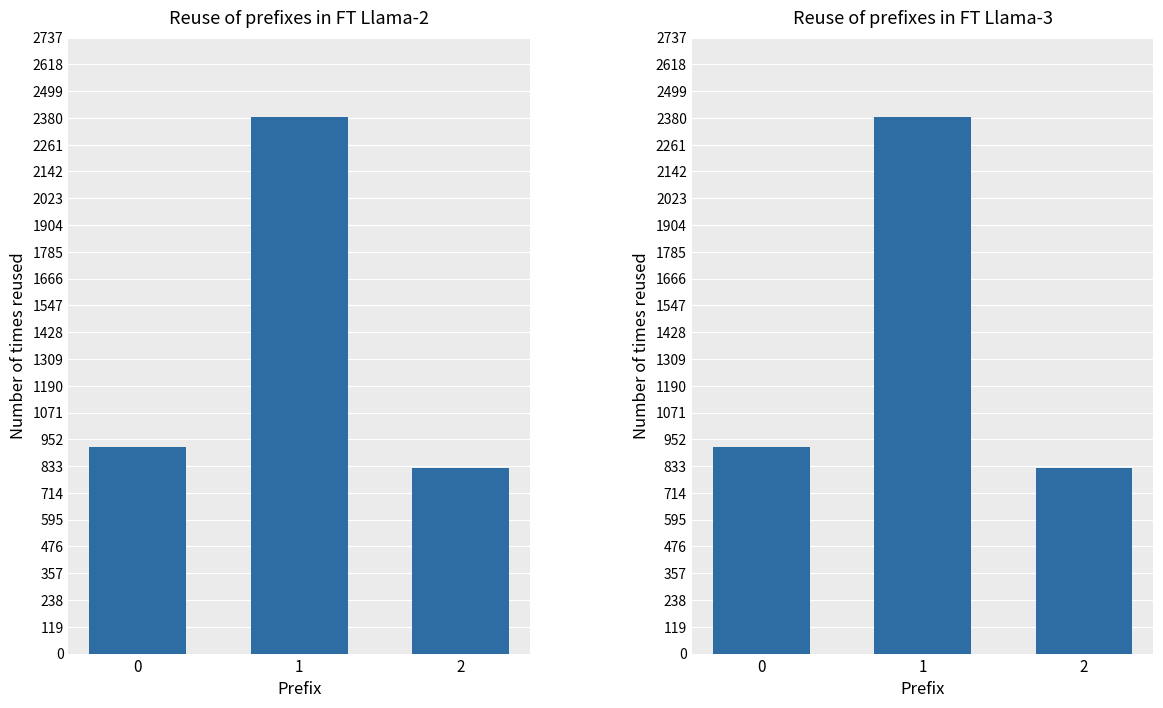

How many categories are shown in the chart?

3